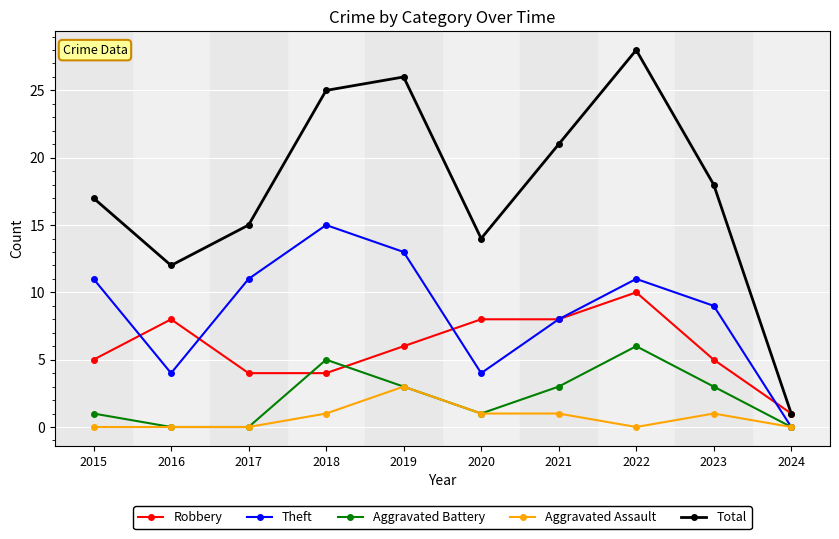

What is the average value of the Robbery series?

6